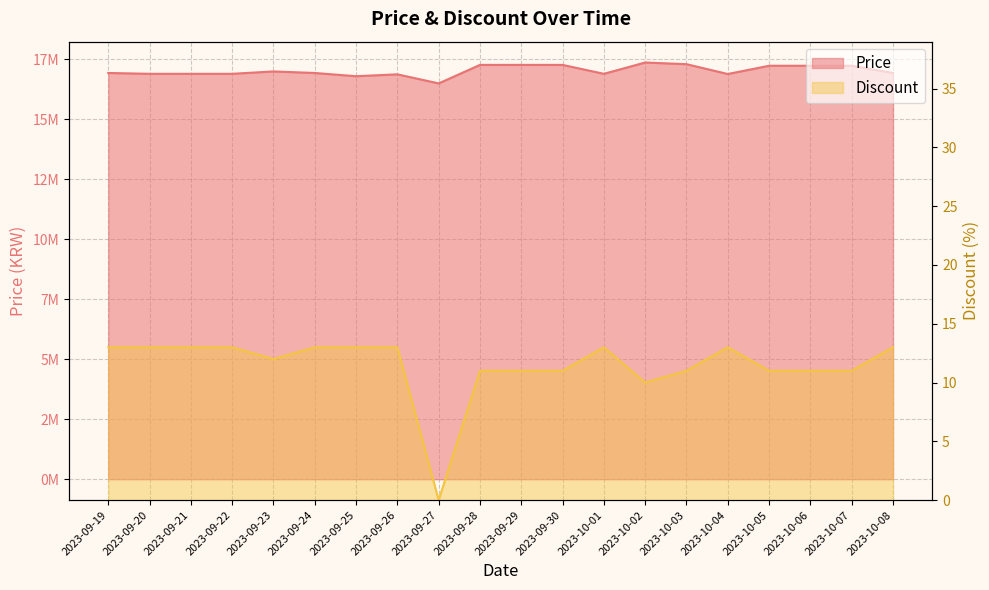

At 2023-10-03, list the series in order from largest to smallest.

Price, Discount